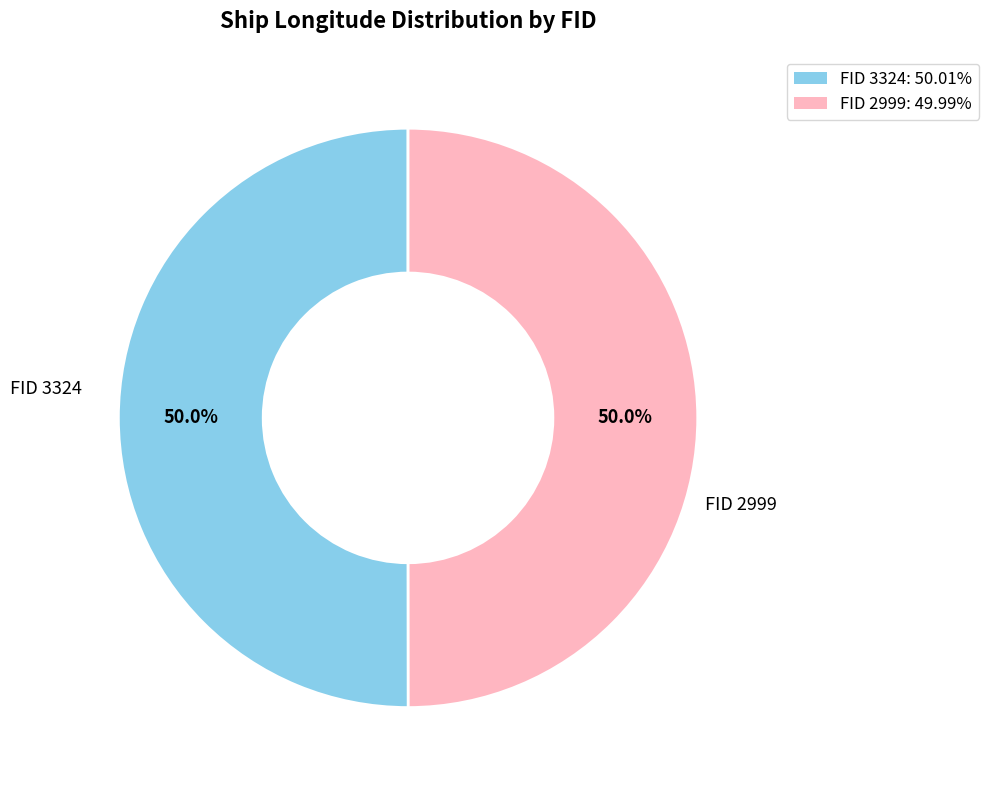

How many slices are in this pie chart?

2